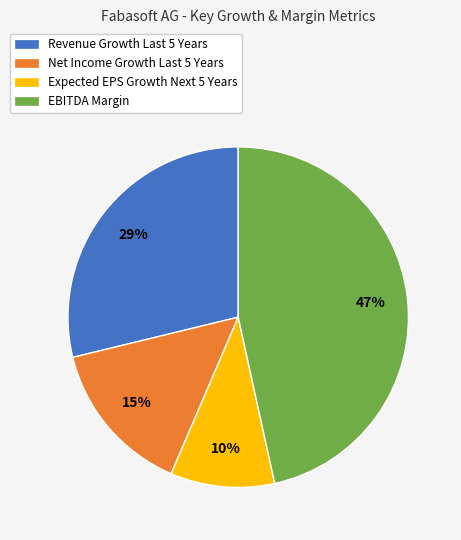

Is there any slice that represents more than half of the pie?

No